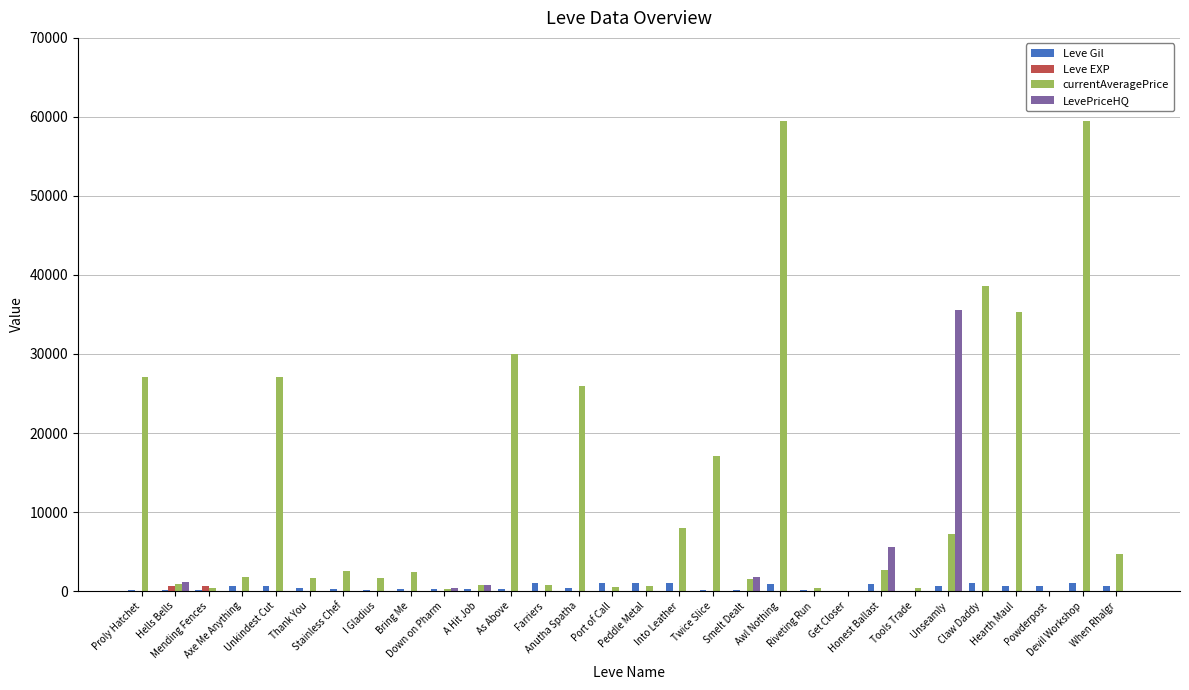

The value of currentAveragePrice at When Rhalgr is 4675. True or false?

True